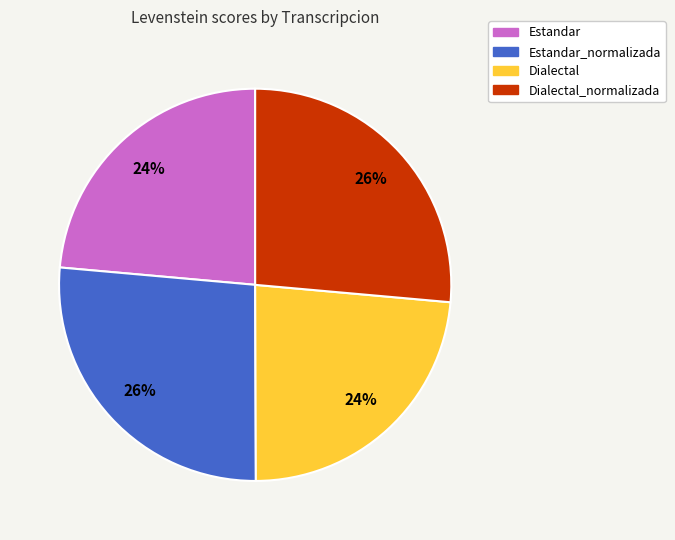

Count the number of slices in the pie.

4